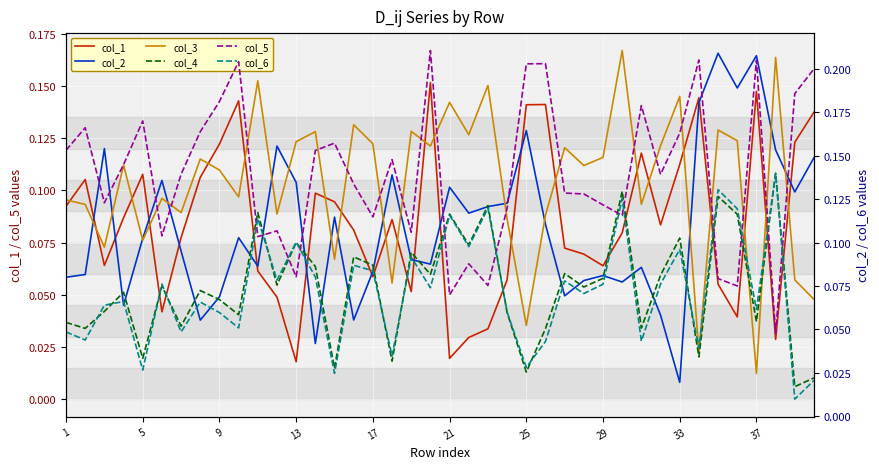

Reading left to right, list all the values displayed in this chart.

col_1: 0.1	0.1	0.1	0.1	0.1	0.0	0.1	0.1	0.1	0.1	0.1	0.0	0.0	0.1	0.1	0.1	0.1	0.1	0.1	0.2	0.0	0.0	0.0	0.1	0.1	0.1	0.1	0.1	0.1	0.1	0.1	0.1	0.1	0.1	0.1	0.0	0.1	0.0	0.1	0.1
col_2: 0.1	0.1	0.1	0.0	0.1	0.1	0.1	0.0	0.0	0.1	0.1	0.1	0.1	0.0	0.1	0.0	0.1	0.1	0.1	0.1	0.1	0.1	0.1	0.1	0.1	0.1	0.0	0.1	0.1	0.1	0.1	0.0	0.0	0.1	0.2	0.1	0.2	0.1	0.1	0.1
col_3: 0.1	0.1	0.1	0.1	0.1	0.1	0.1	0.1	0.1	0.1	0.2	0.1	0.1	0.1	0.1	0.1	0.1	0.1	0.1	0.1	0.1	0.1	0.2	0.1	0.0	0.1	0.1	0.1	0.1	0.2	0.1	0.1	0.1	0.0	0.1	0.1	0.0	0.2	0.1	0.0
col_4: 0.1	0.1	0.1	0.1	0.0	0.1	0.1	0.1	0.1	0.1	0.1	0.1	0.1	0.1	0.0	0.1	0.1	0.0	0.1	0.1	0.1	0.1	0.1	0.1	0.0	0.1	0.1	0.1	0.1	0.1	0.1	0.1	0.1	0.0	0.1	0.1	0.1	0.1	0.0	0.0
col_5: 0.2	0.2	0.1	0.1	0.2	0.1	0.1	0.2	0.2	0.2	0.1	0.1	0.1	0.2	0.2	0.1	0.1	0.1	0.1	0.2	0.1	0.1	0.1	0.1	0.2	0.2	0.1	0.1	0.1	0.1	0.2	0.1	0.2	0.2	0.1	0.1	0.2	0.0	0.2	0.2
col_6: 0.0	0.0	0.1	0.1	0.0	0.1	0.0	0.1	0.1	0.1	0.1	0.1	0.1	0.1	0.0	0.1	0.1	0.0	0.1	0.1	0.1	0.1	0.1	0.1	0.0	0.0	0.1	0.1	0.1	0.1	0.0	0.1	0.1	0.0	0.1	0.1	0.1	0.1	0.0	0.0